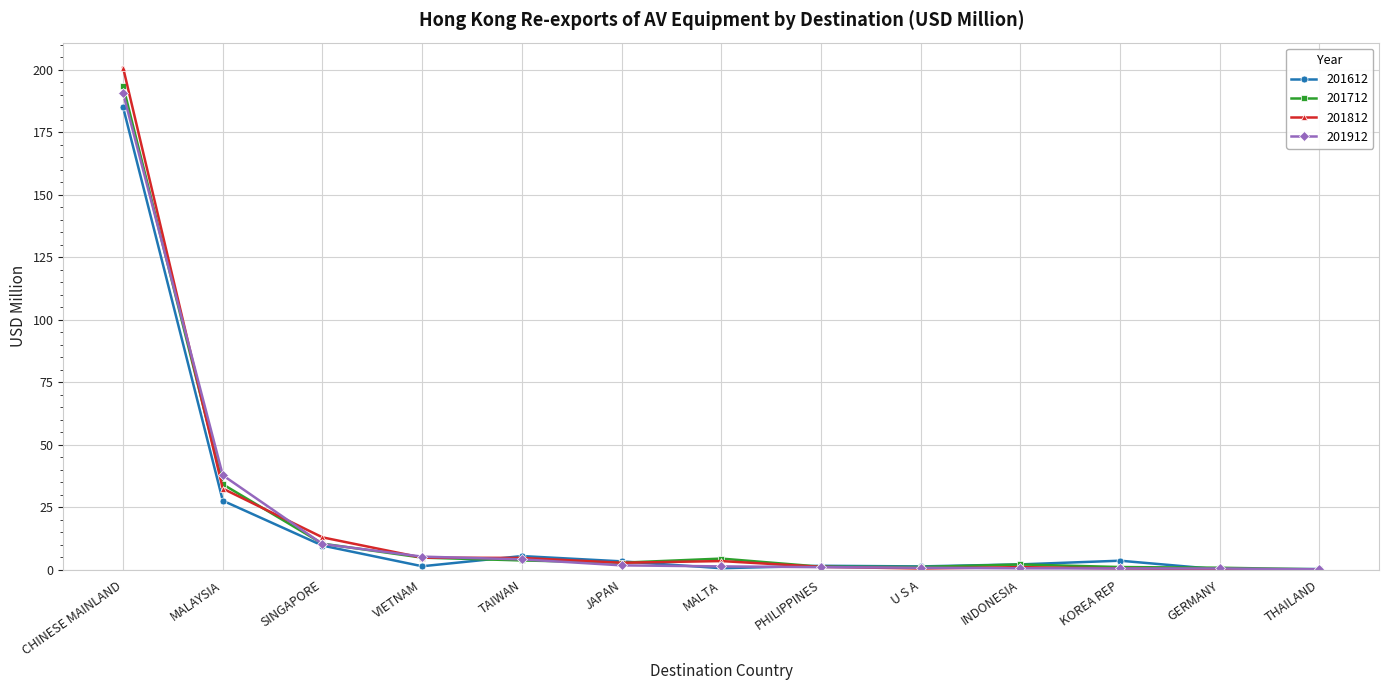

Does the chart have visible grid lines?

Yes